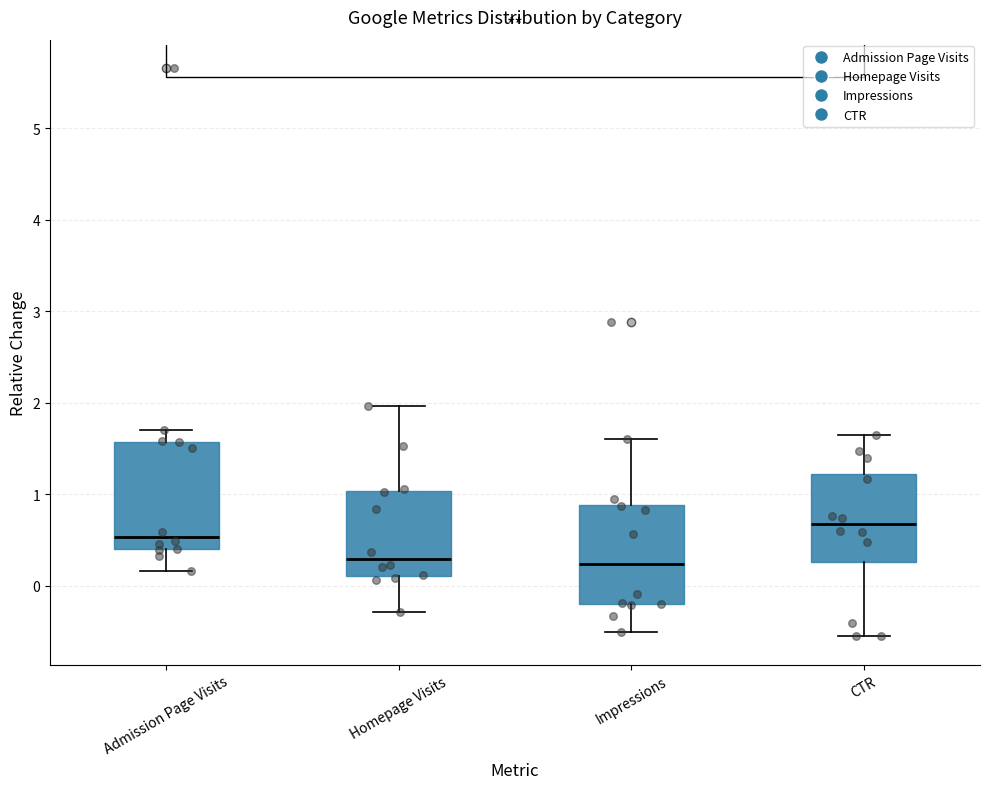

Reading left to right, read every box against the y-axis: the position of its median line, the range the box covers, and the ends of its whiskers. The values are not printed on the chart, so give them approximately, as read against the axis.

Admission Page Visits: median 0.5, box 0.4 to 1.6, whiskers 0.2 to 1.7
Homepage Visits: median 0.3, box 0.1 to 1.0, whiskers -0.3 to 2.0
Impressions: median 0.2, box -0.2 to 0.9, whiskers -0.5 to 1.6
CTR: median 0.7, box 0.3 to 1.2, whiskers -0.6 to 1.7